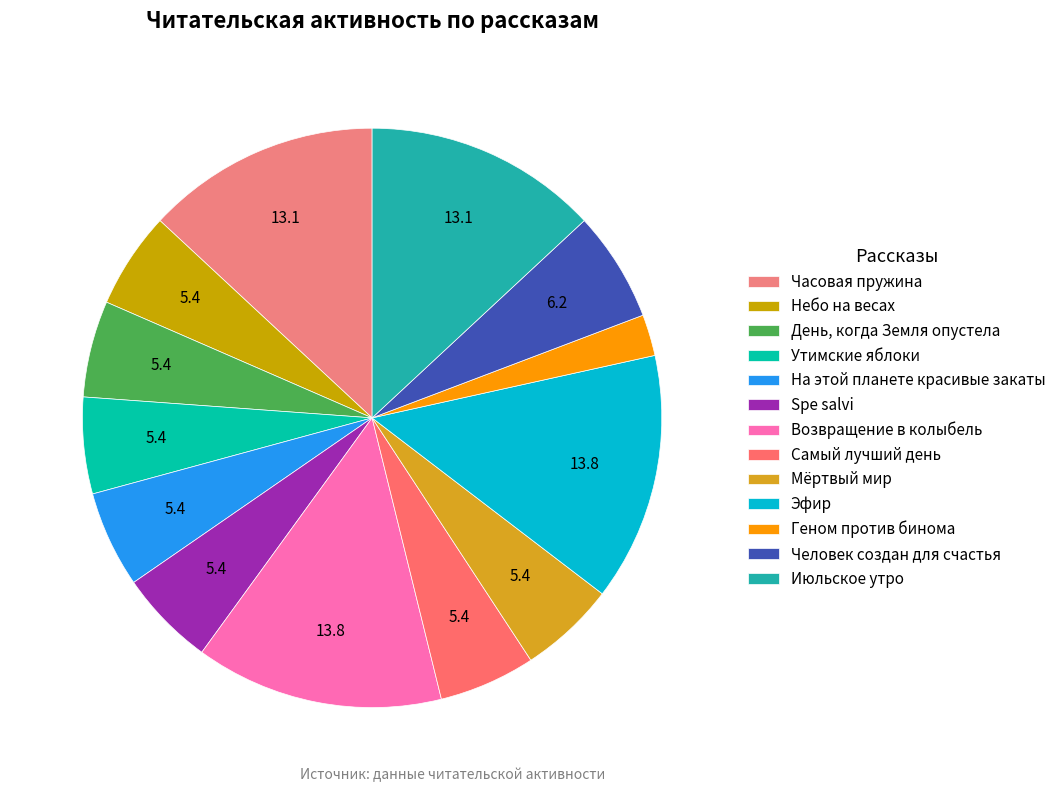

How many slices are in this pie chart?

13